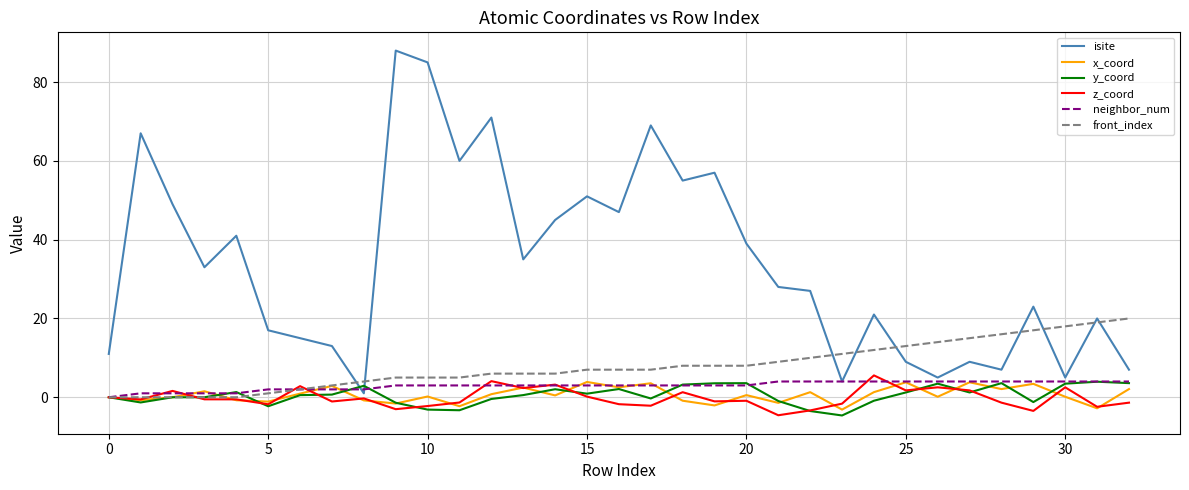

Which series has the widest spread of values?

isite